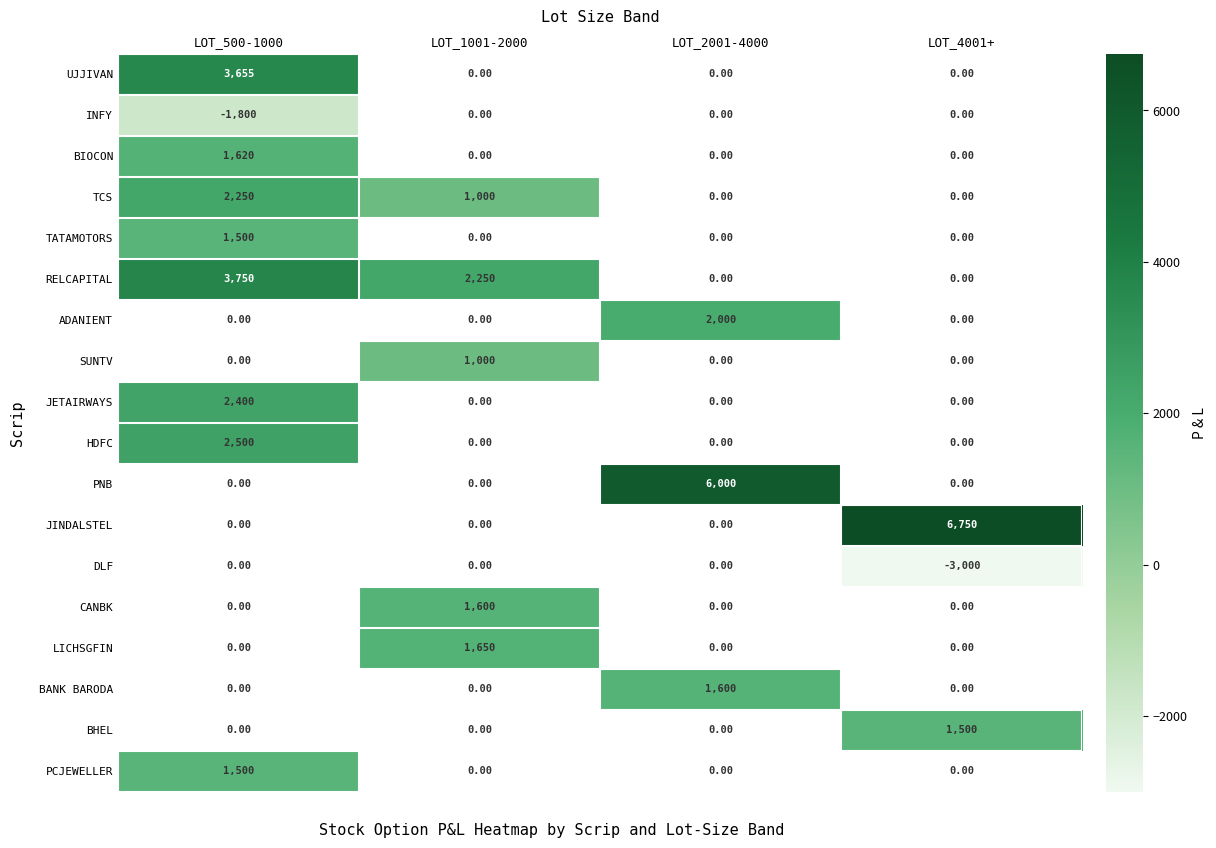

Is the value of HDFC at LOT_4001+ greater than the value of RELCAPITAL at LOT_1001-2000?

No